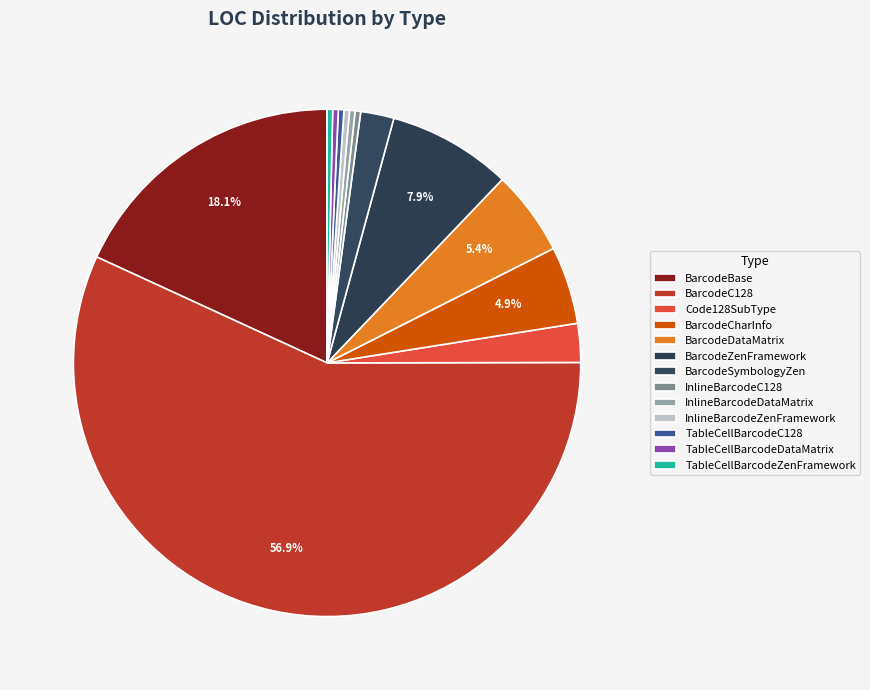

Is it true that Code128SubType is 8% of the pie?

False